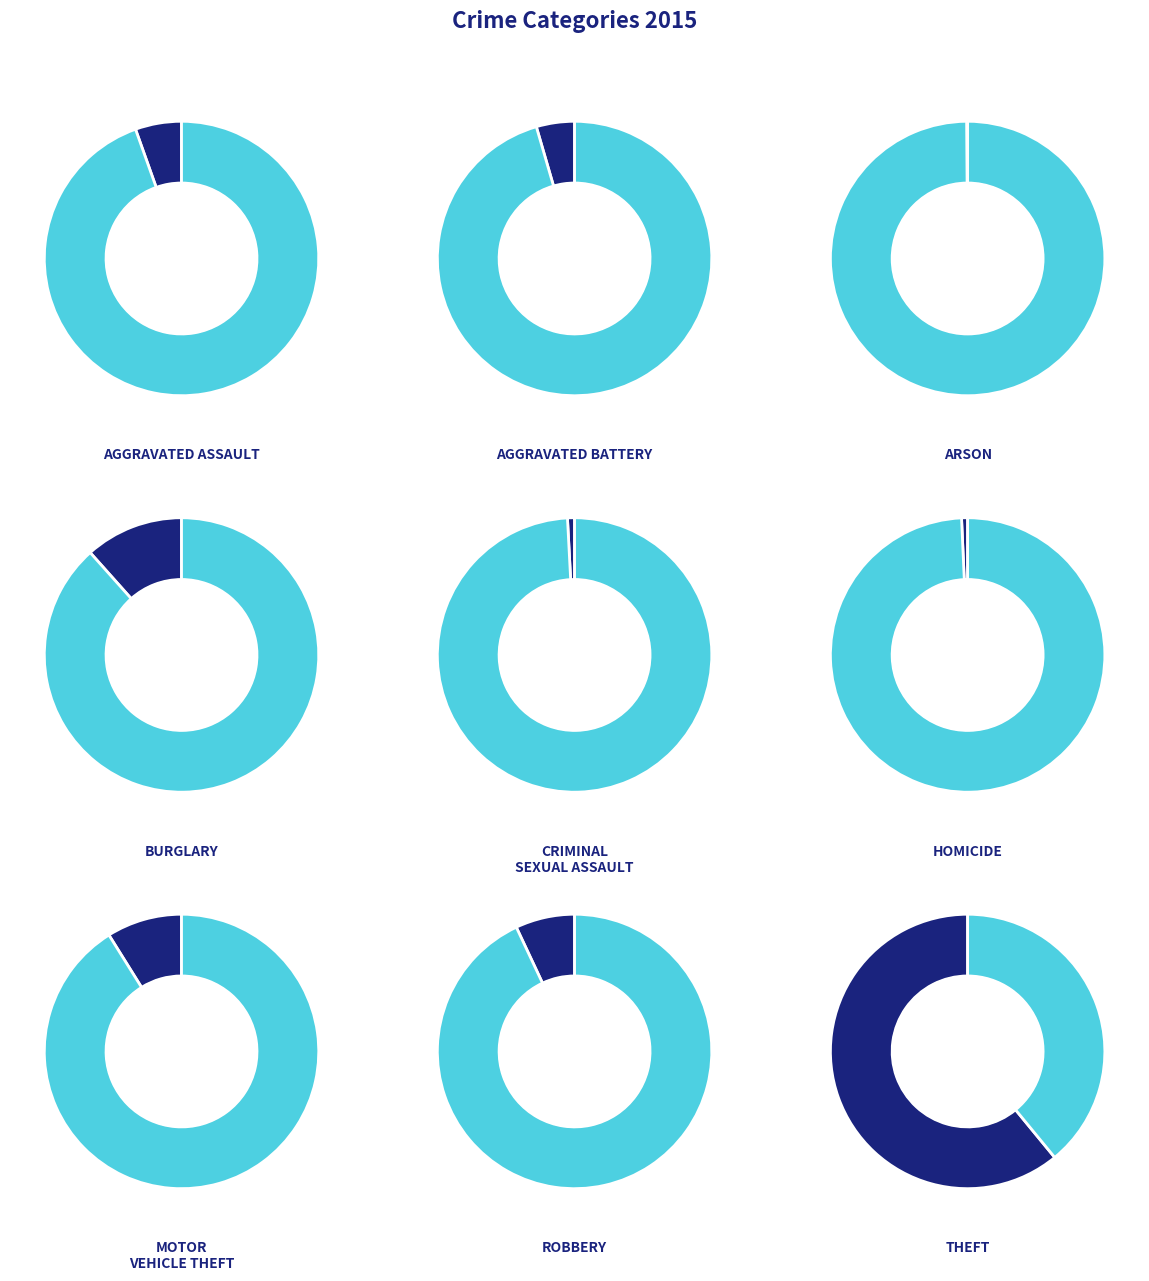

To the nearest percent, what percentage of the pie is Aggravated Battery?

4%